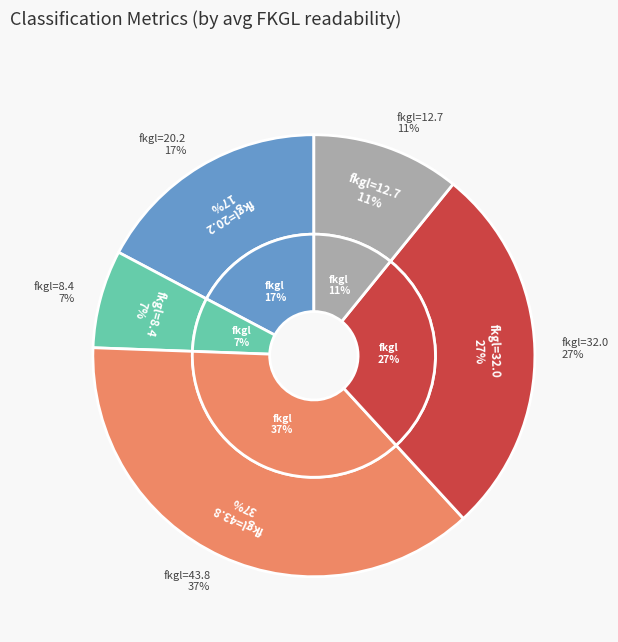

What percentage is NOT represented by 32.0?

72.7%